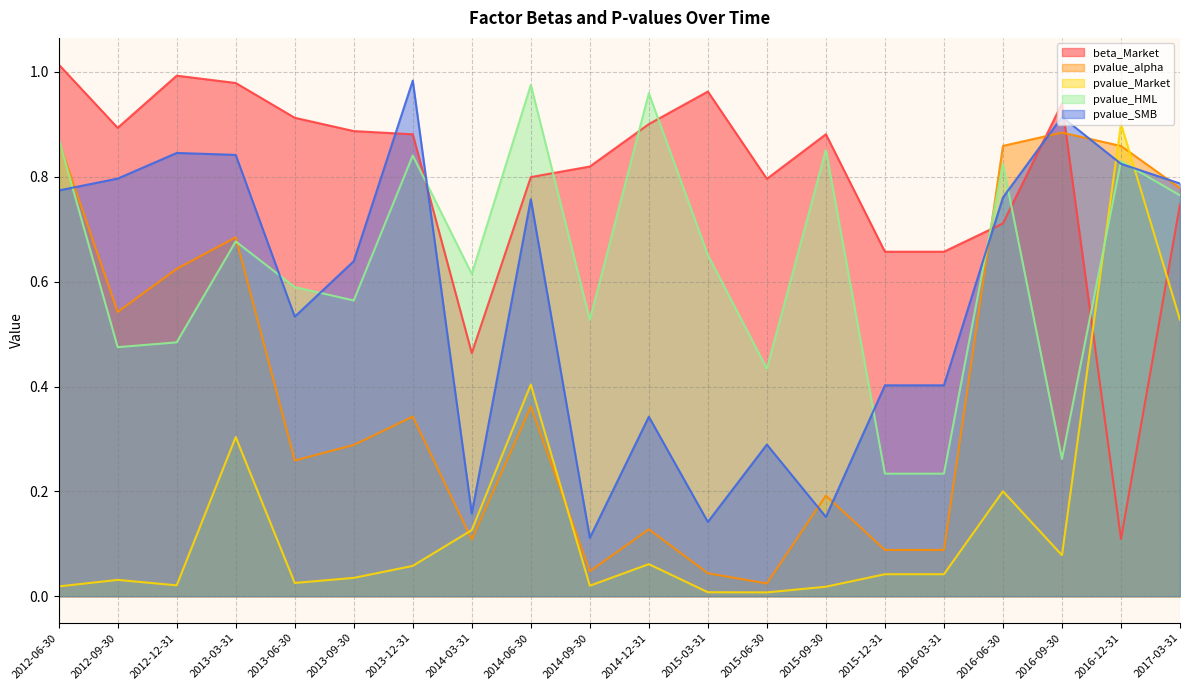

Which label corresponds to the smallest value in the chart?

2015-06-30